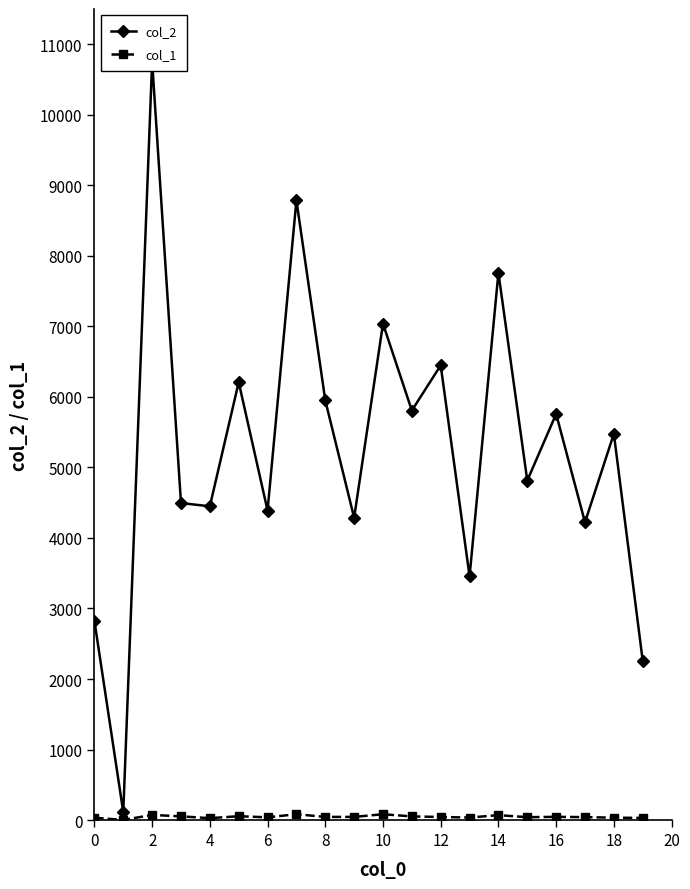

At which label does col_2 reach its peak?

2